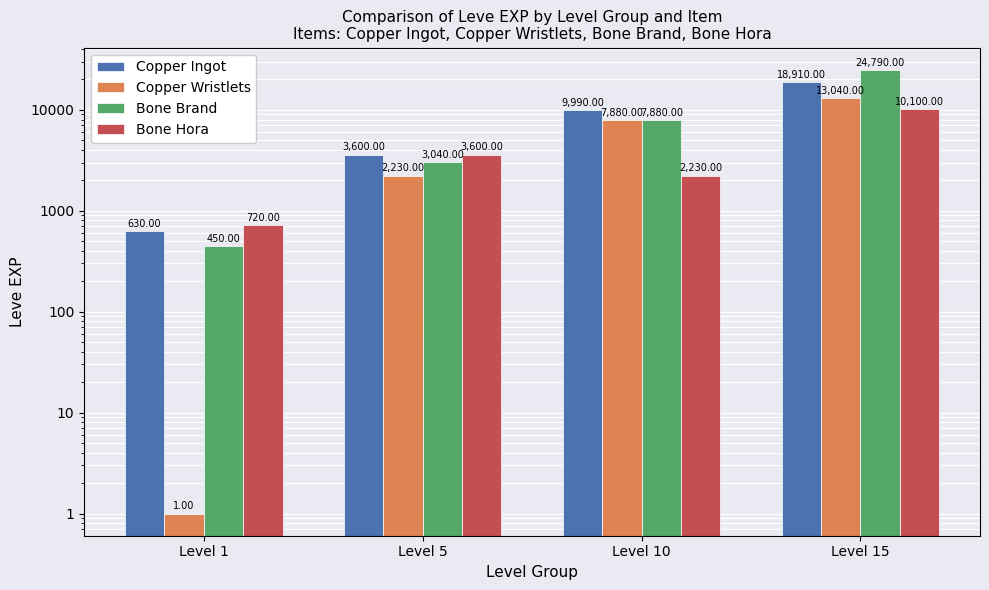

What is the maximum value shown in the chart?

24790